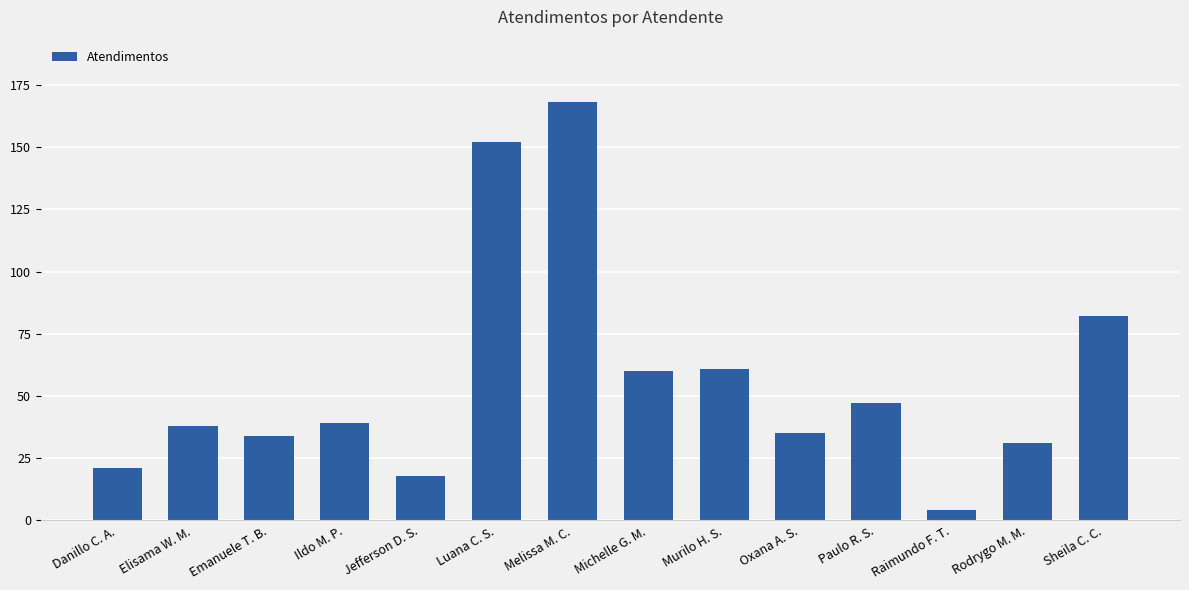

What is the value of the 14th bar from the left?

82